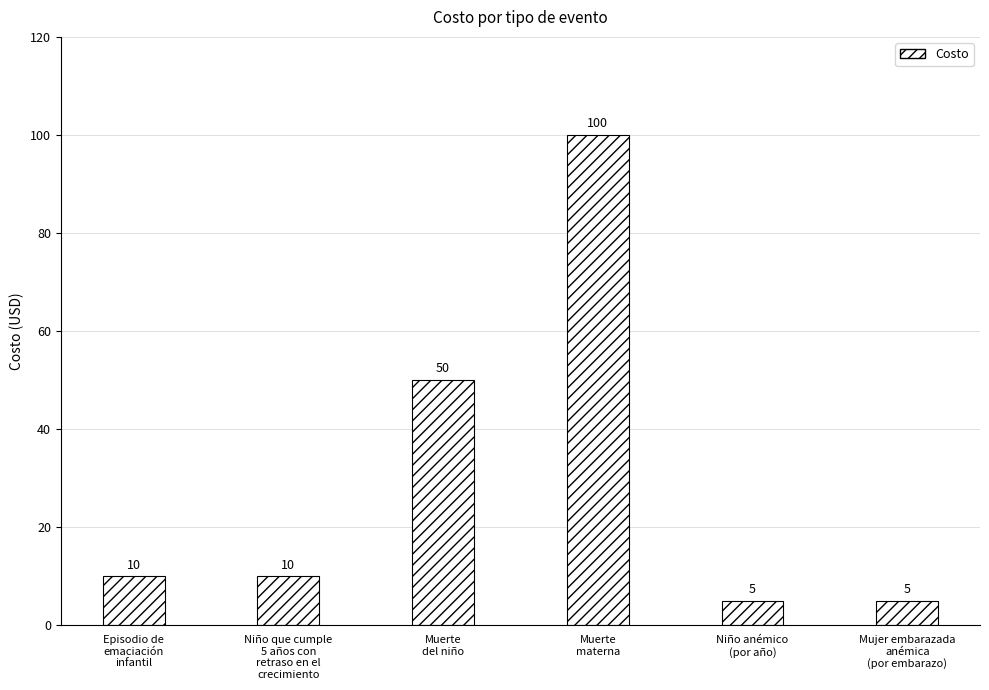

What is the change in value from Muerte
del niño to Mujer embarazada
anémica
(por embarazo)?

-45